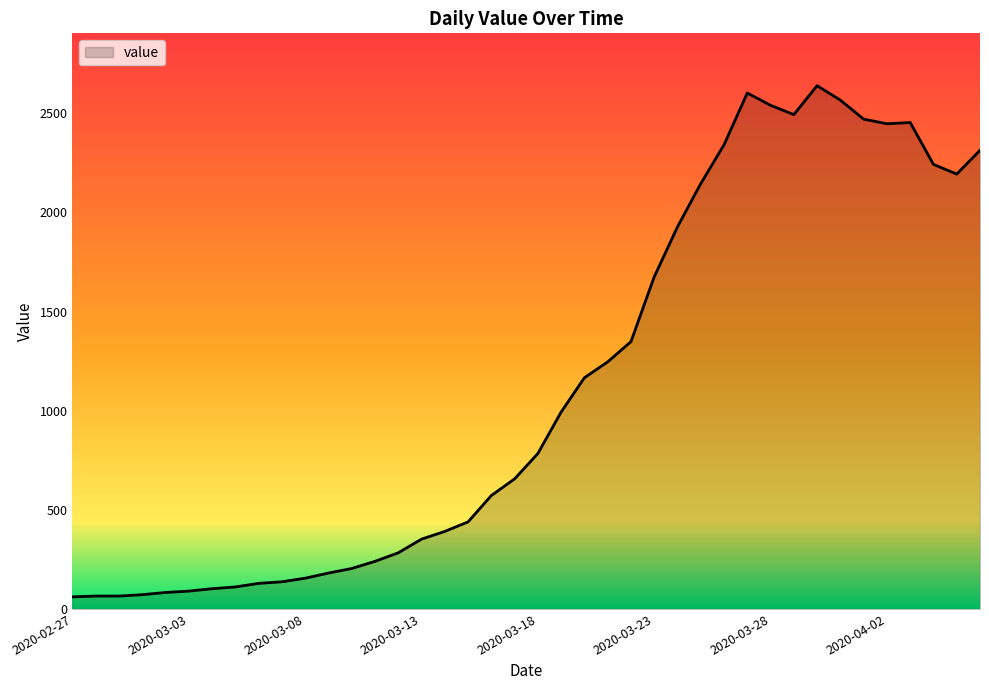

What is the difference between the maximum and minimum values?

2578